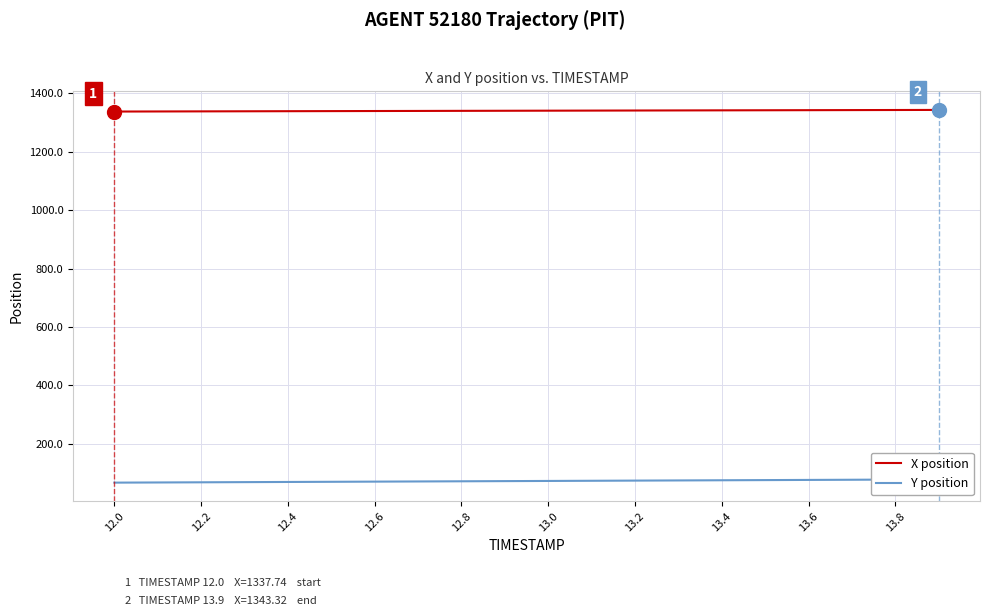

What is the lowest value of the X position series?

1337.7